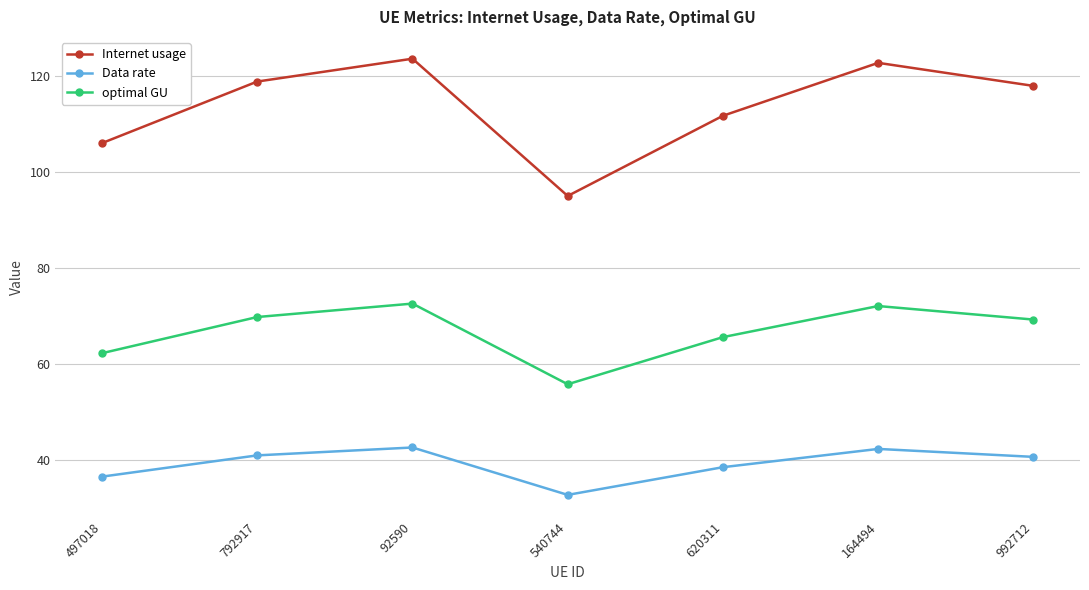

What is the smallest value displayed?

32.8